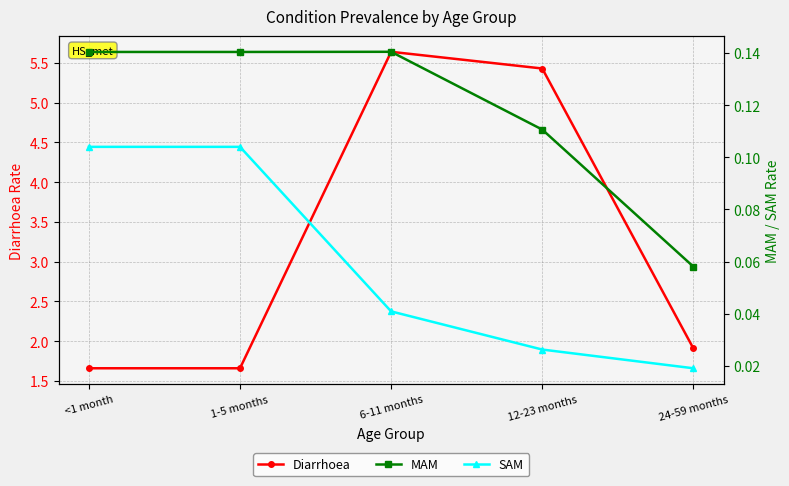

Reading right to left, transcribe all the data shown in this chart.

Diarrhoea: 24-59 months=1.9	12-23 months=5.4	6-11 months=5.6	1-5 months=1.7	<1 month=1.7
MAM: 24-59 months=0.1	12-23 months=0.1	6-11 months=0.1	1-5 months=0.1	<1 month=0.1
SAM: 24-59 months=0.0	12-23 months=0.0	6-11 months=0.0	1-5 months=0.1	<1 month=0.1